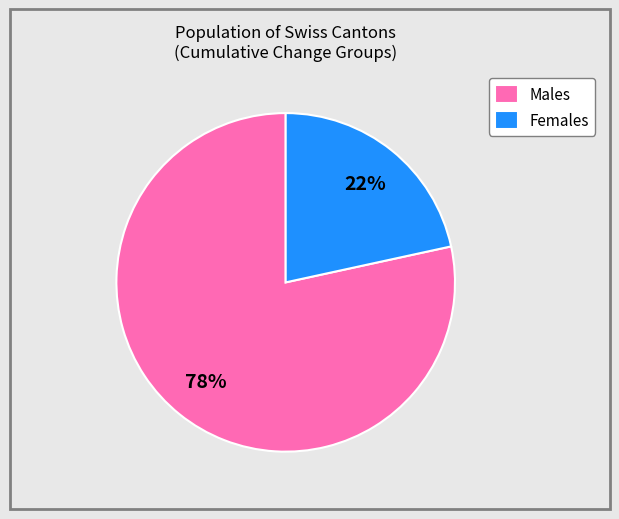

How many segments does this pie chart have?

2